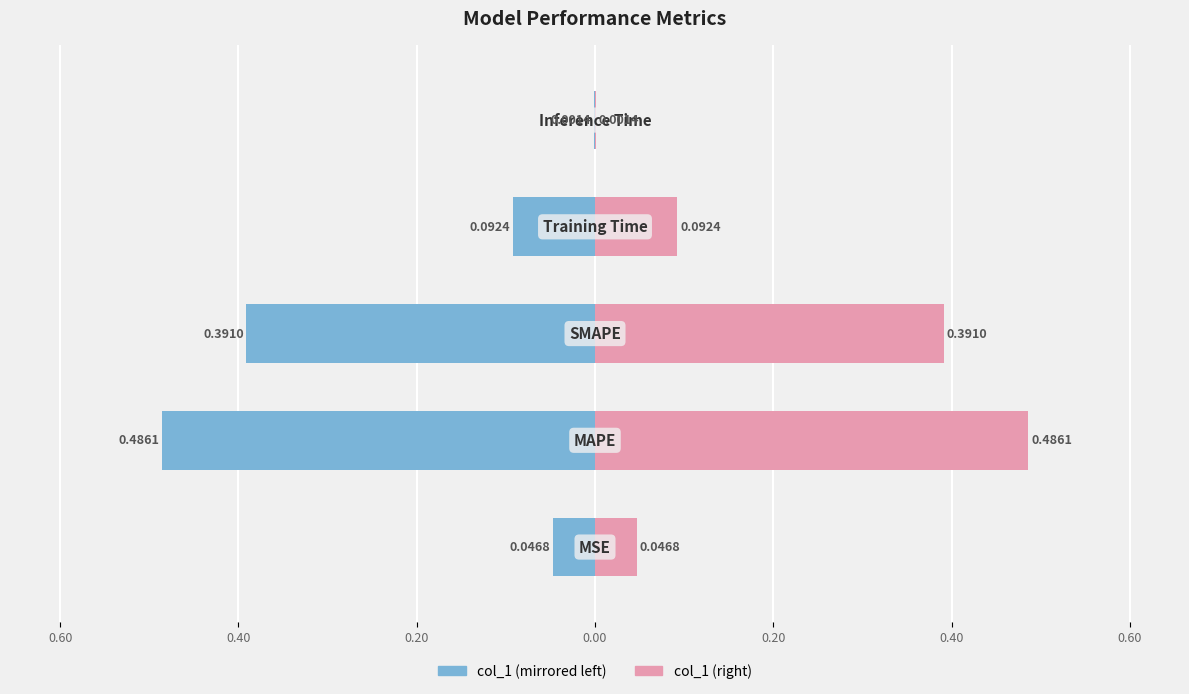

Reading left to right, extract all data points from this chart.

col_1 (left): -0.0	-0.5	-0.4	-0.1	-0.0
col_1 (right): 0.0	0.5	0.4	0.1	0.0